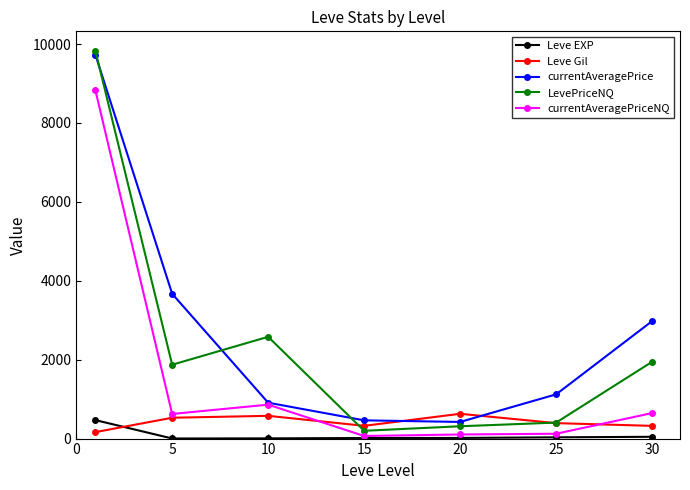

Which series has the largest range (max minus min)?

LevePriceNQ